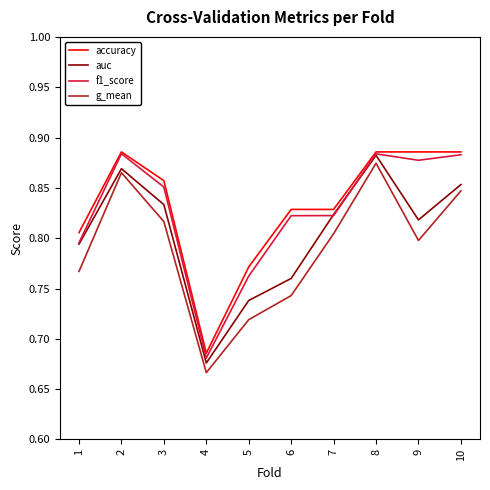

At which category is the sum across all series the highest?

8